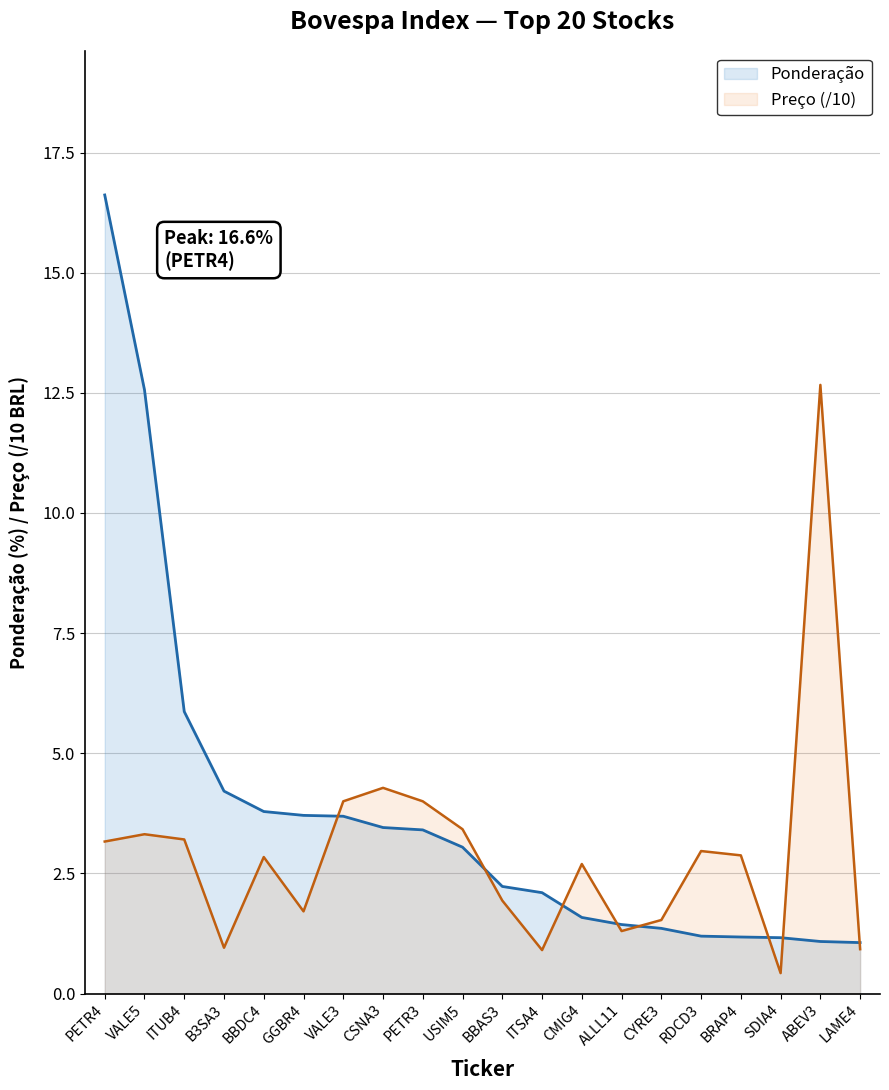

What position from the left is BRAP4?

17